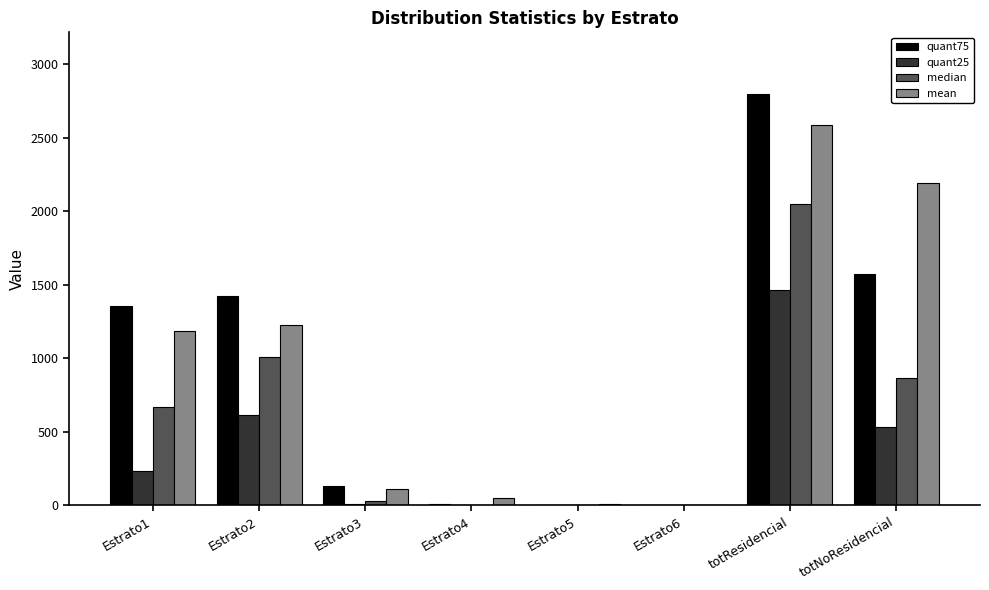

At which label does median first exceed 671?

Estrato1